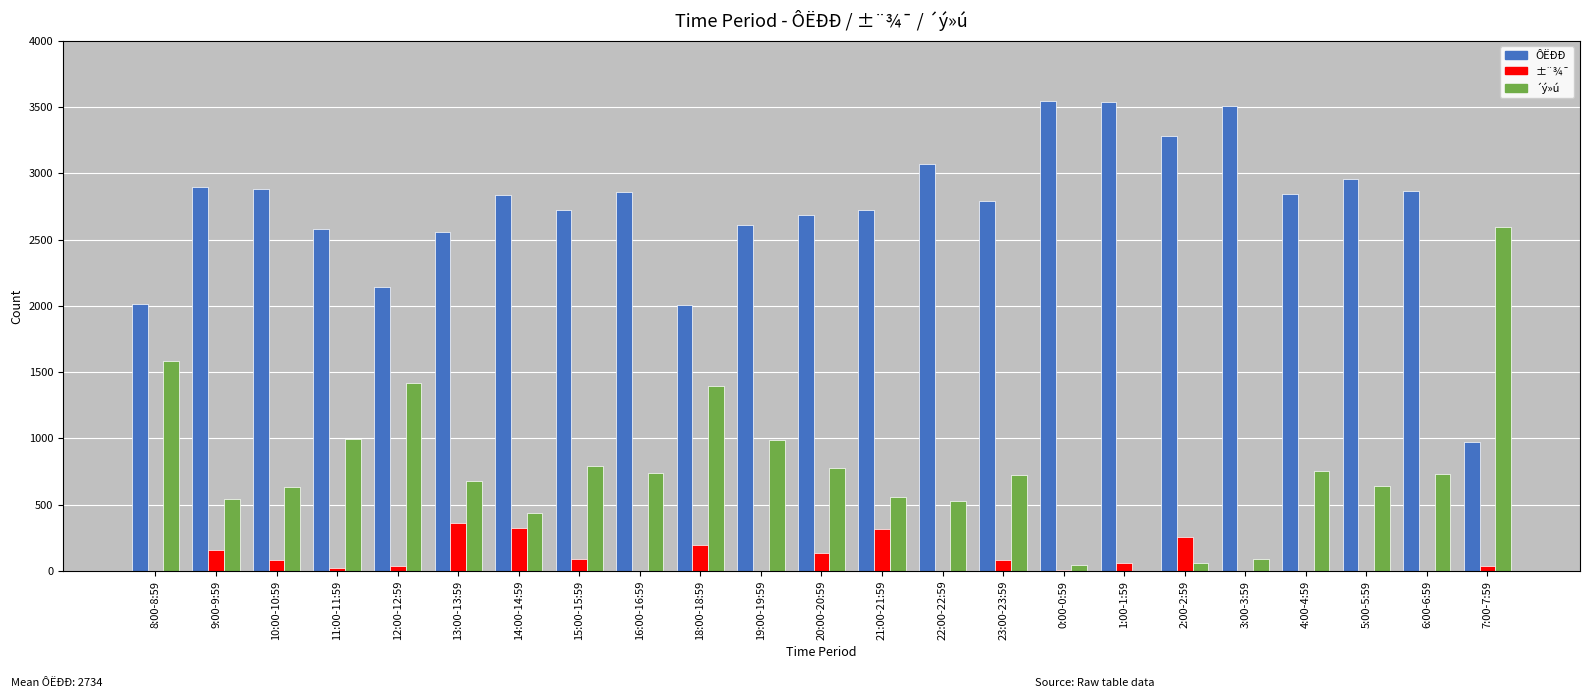

What is the greatest value displayed?

3547